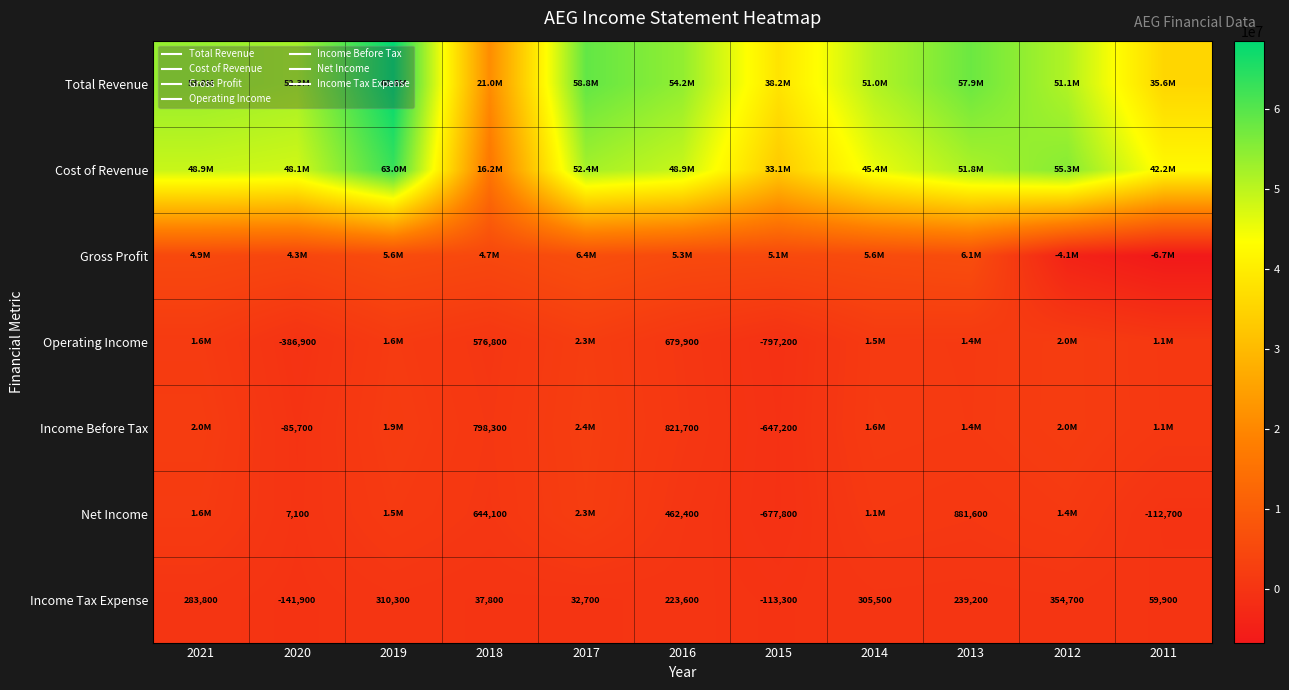

What is the lowest value of the Net Income series?

-677800